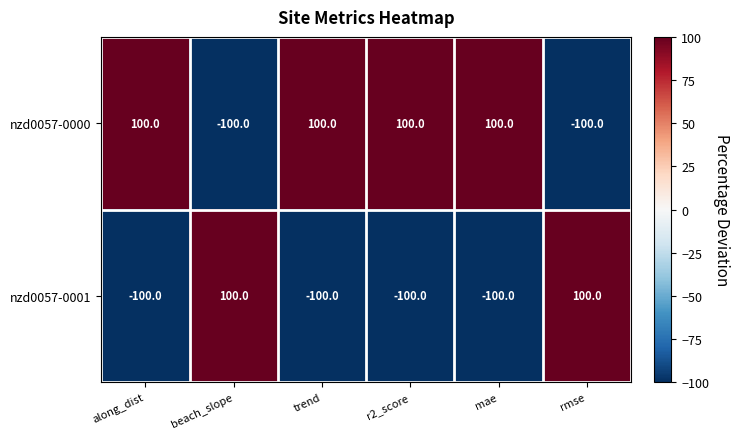

What is the difference between the highest and lowest values at along_dist?

200